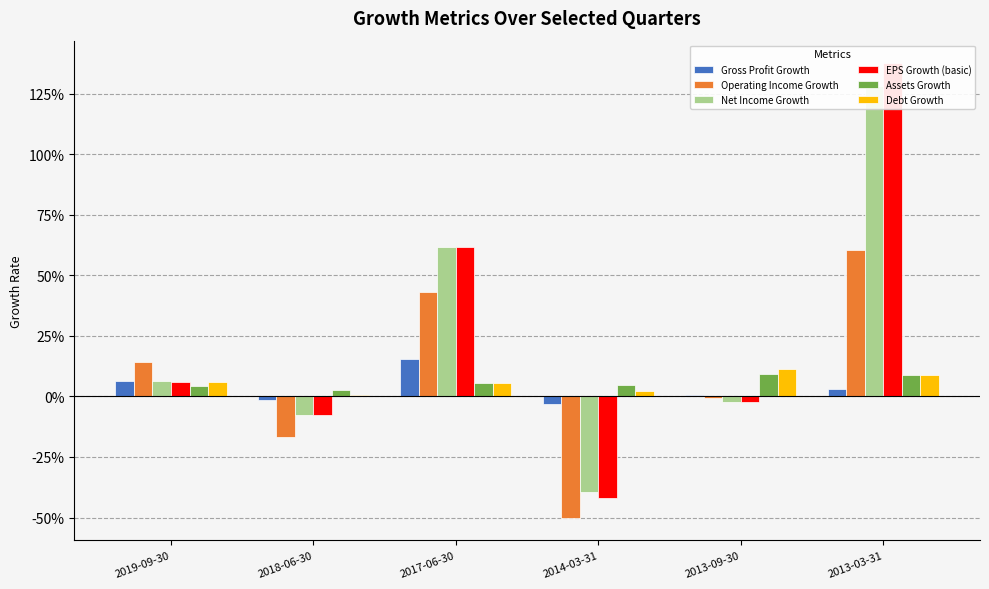

What is the label of the 2nd bar from the right?

2013-09-30